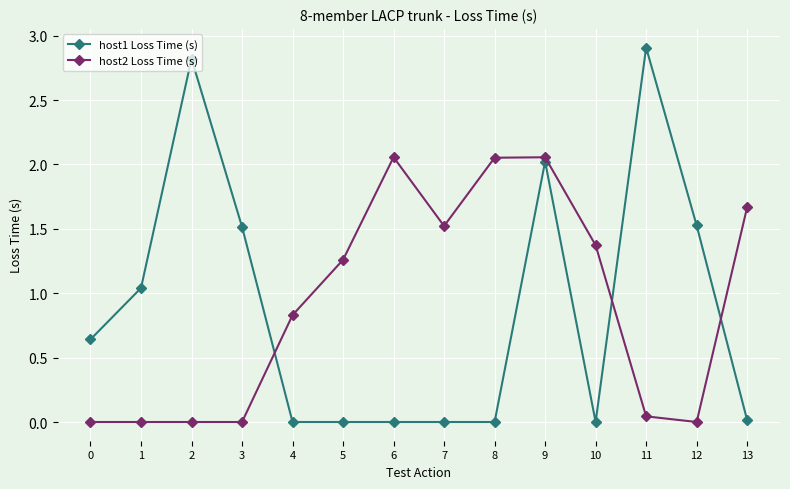

Which series has the widest spread of values?

host1 Loss Time (s)